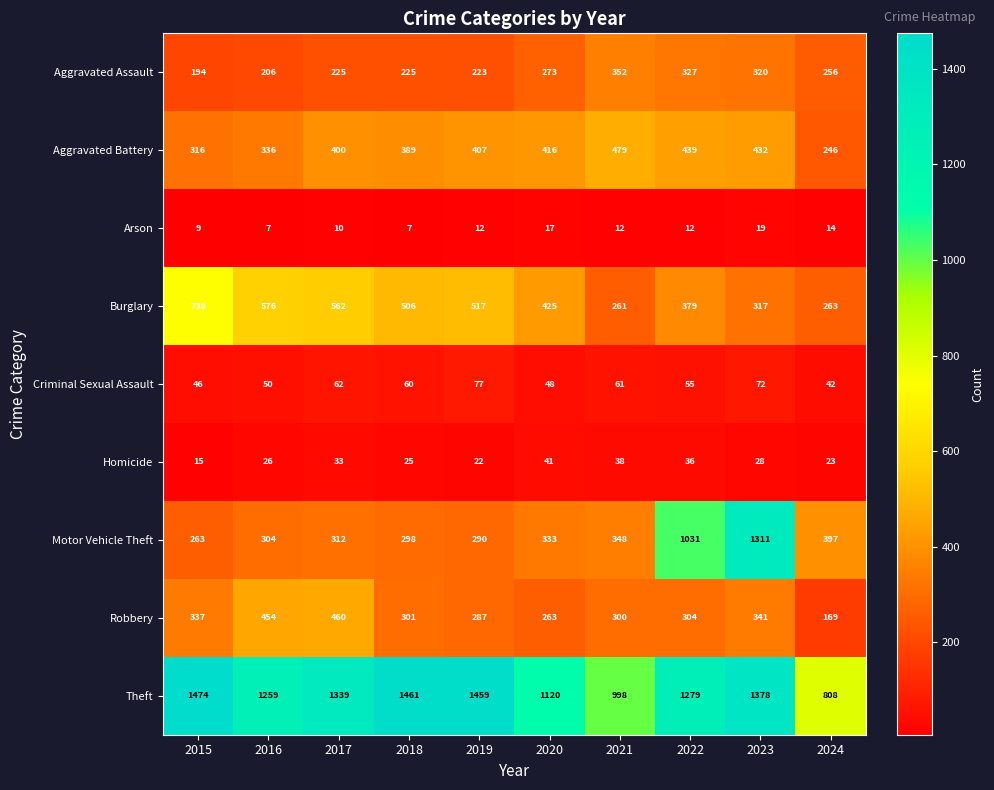

List the series in order of their peak value, lowest first.

Arson, Homicide, Criminal Sexual Assault, Aggravated Assault, Robbery, Aggravated Battery, Burglary, Motor Vehicle Theft, Theft